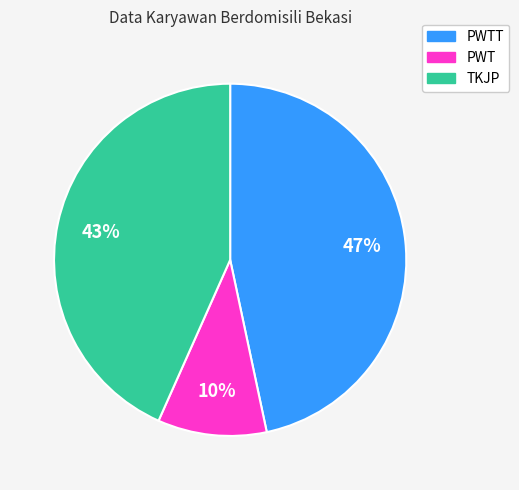

The PWTT slice represents 47% of the pie. True or false?

True